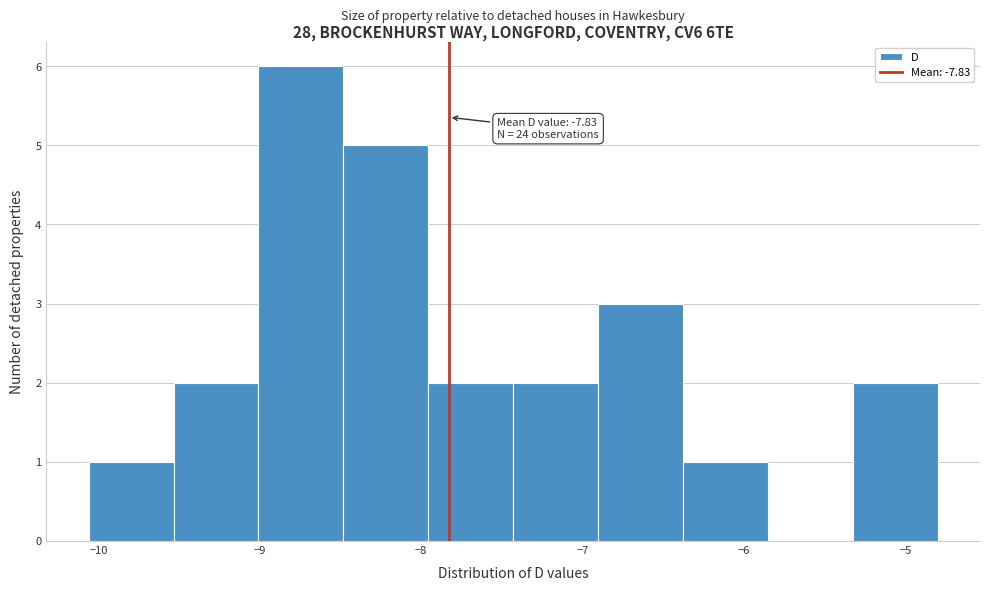

Which range on the x-axis has the tallest bar?

-9.0 to -8.5